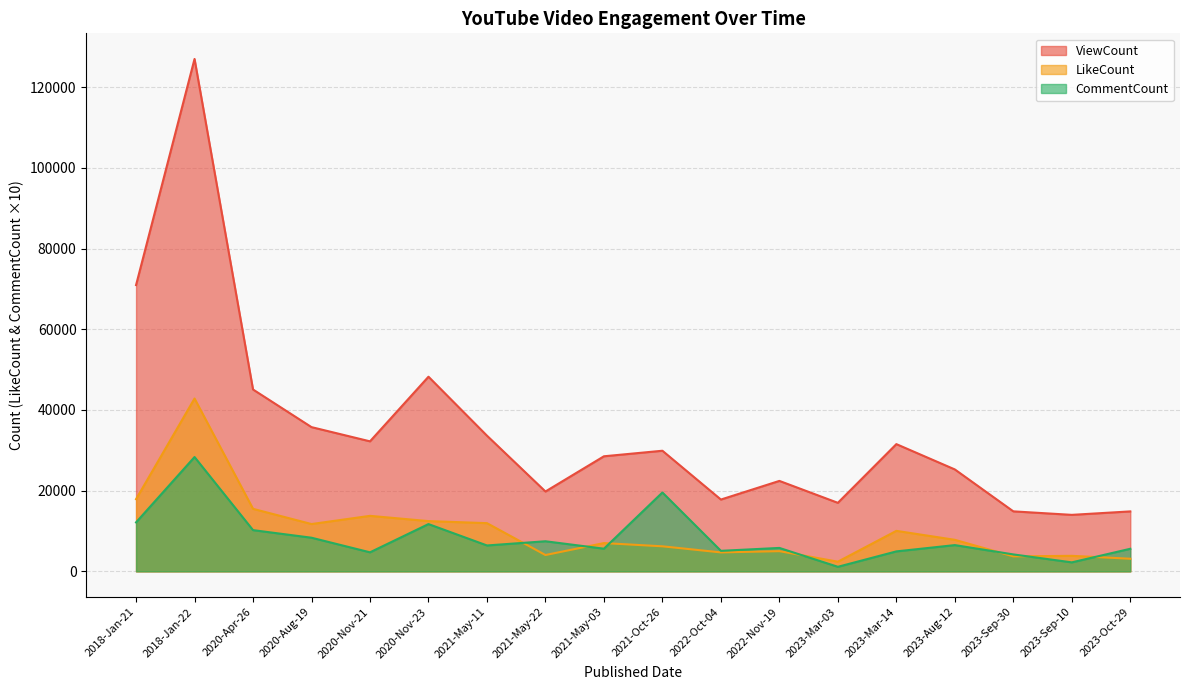

Is it true that CommentCount equals 2031 at 2022-Oct-04?

False